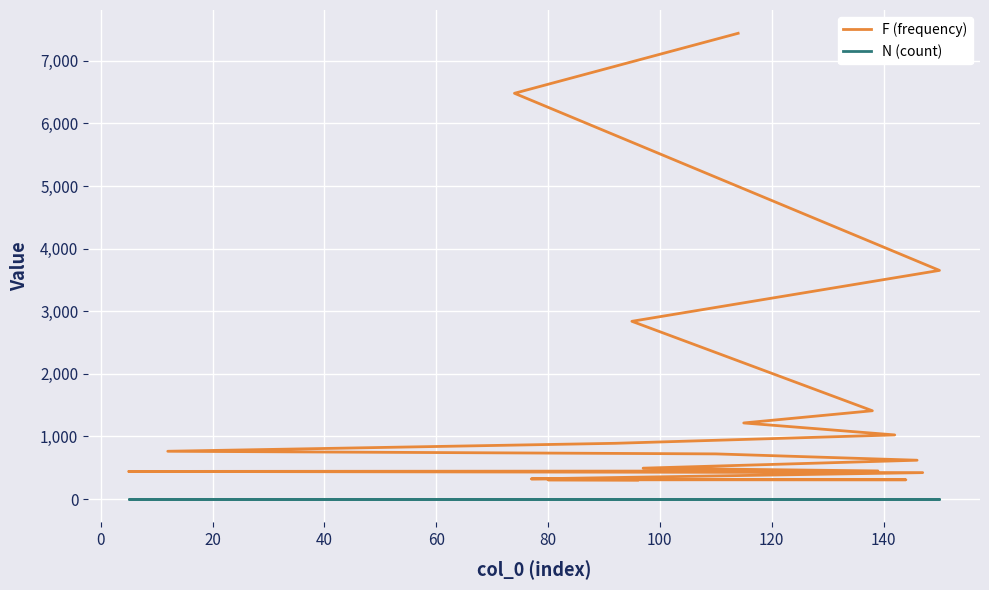

True or false: N (count) has more than 0 points higher than both neighbors.

False